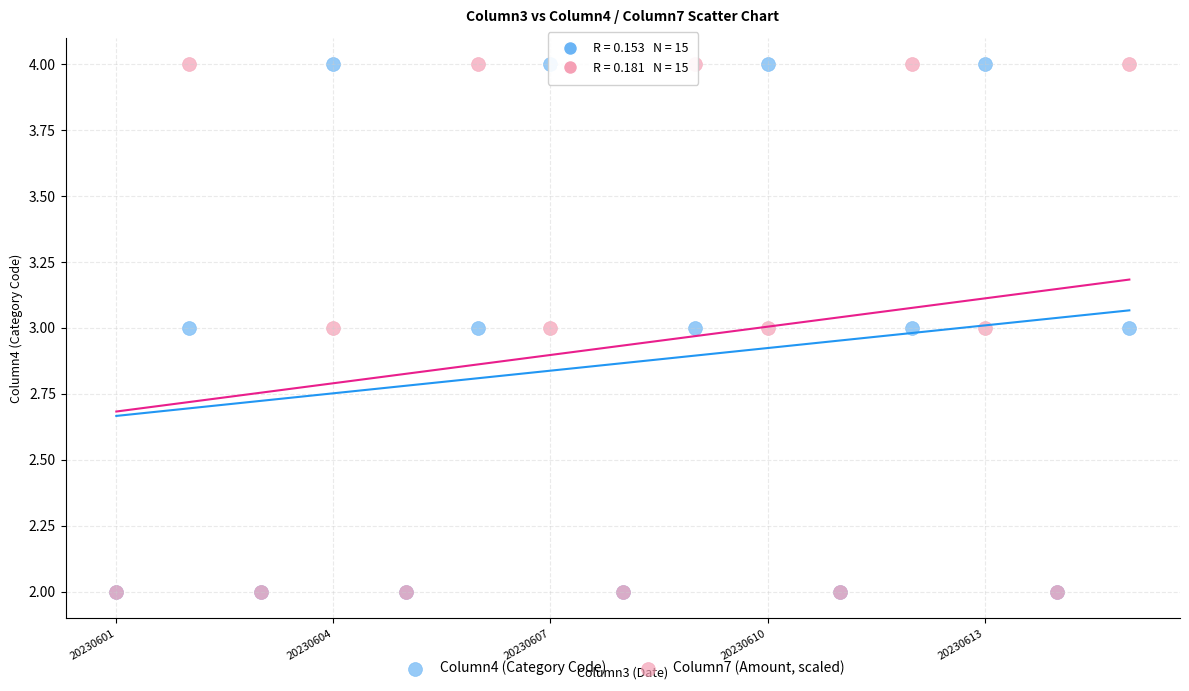

What are all the series names shown in the legend?

Column4 (Category Code), Column7 (Amount, scaled)